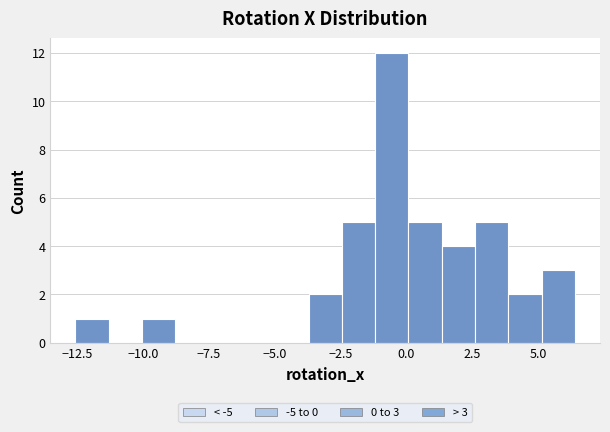

Around what value on the x-axis is the tallest bar? Give the approximate position of its centre, as read against the axis.

-0.5